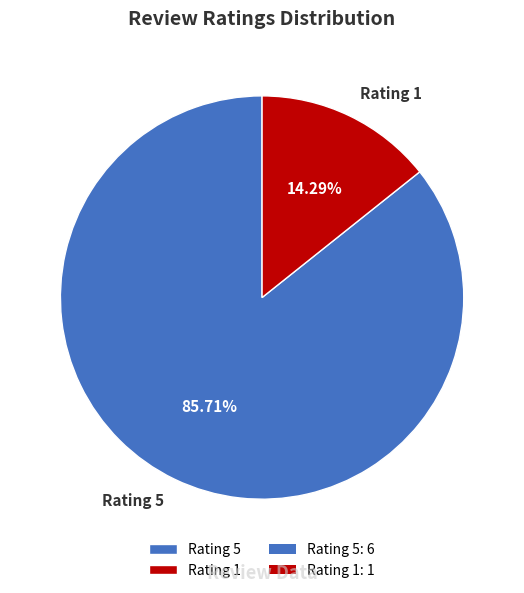

Rank the categories by value from highest to lowest.

Rating 5, Rating 1